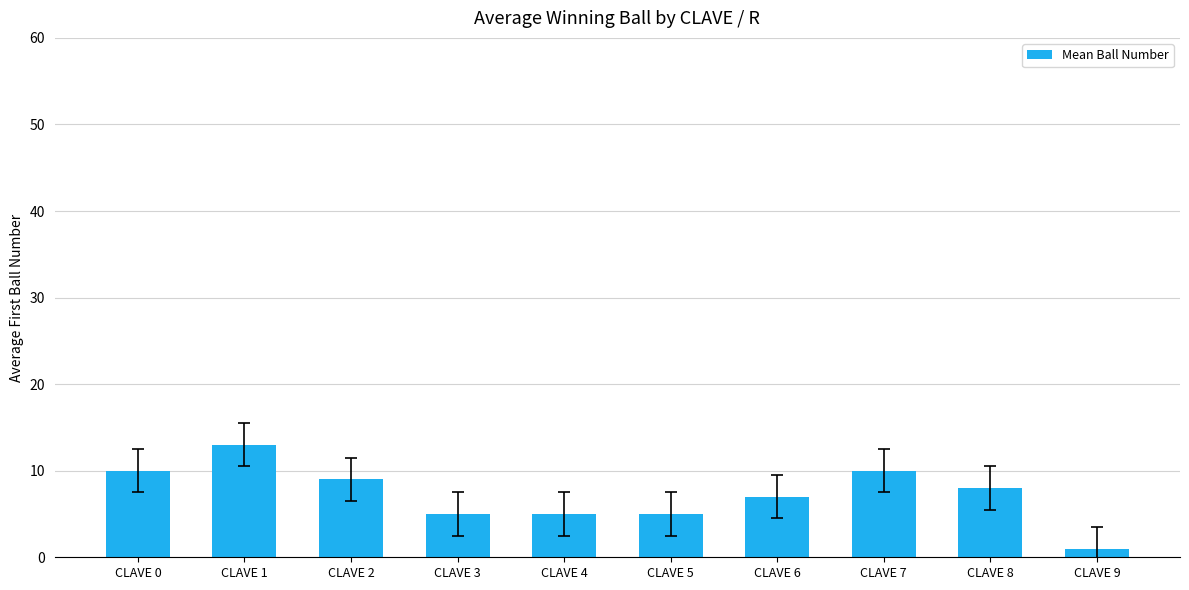

Approximately how many times larger is the value at CLAVE 5 compared to CLAVE 4?

1.0